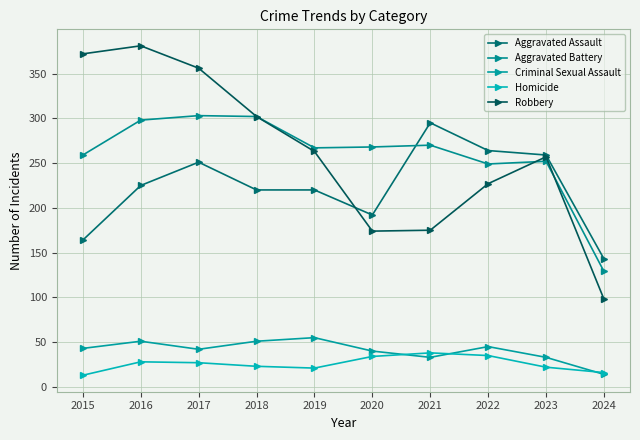

How many values in the Homicide series are below 27?

5